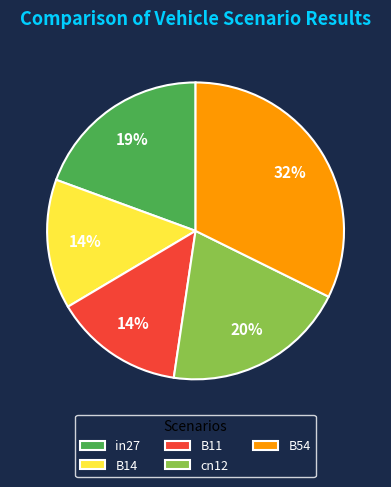

How many slices are in this pie chart?

5